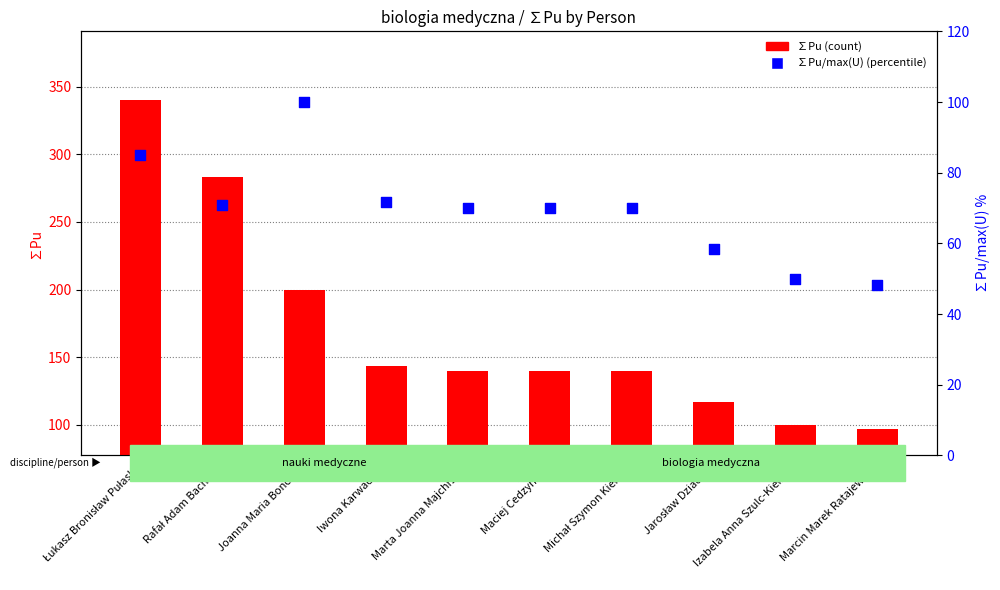

Which series has the largest total across all categories?

∑Pu (count)